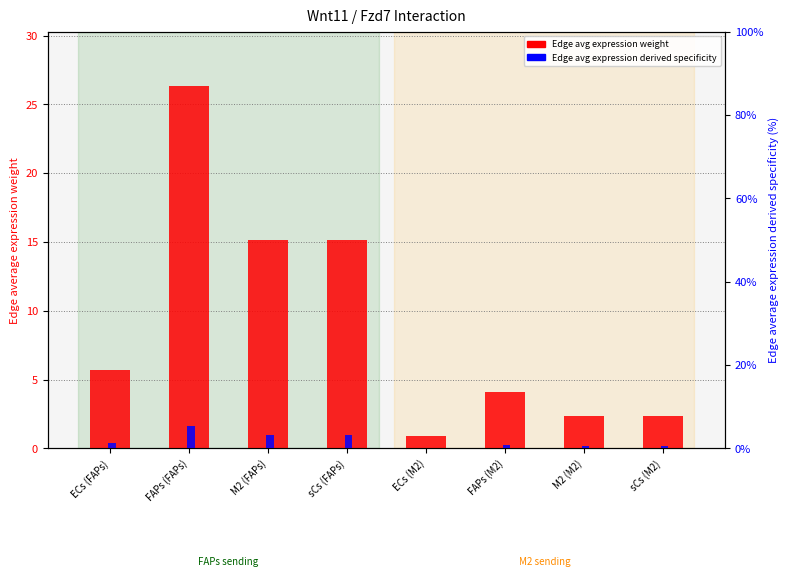

The value of Edge avg expression derived specificity at ECs (M2) is 0.2. True or false?

True